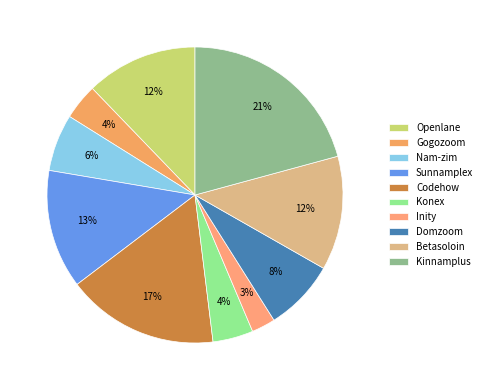

How many segments does this pie chart have?

10